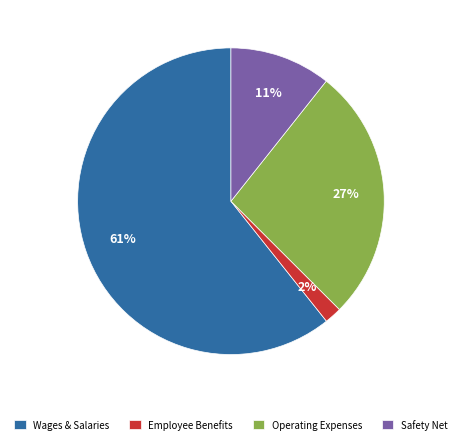

The Operating Expenses slice represents 16% of the pie. True or false?

False